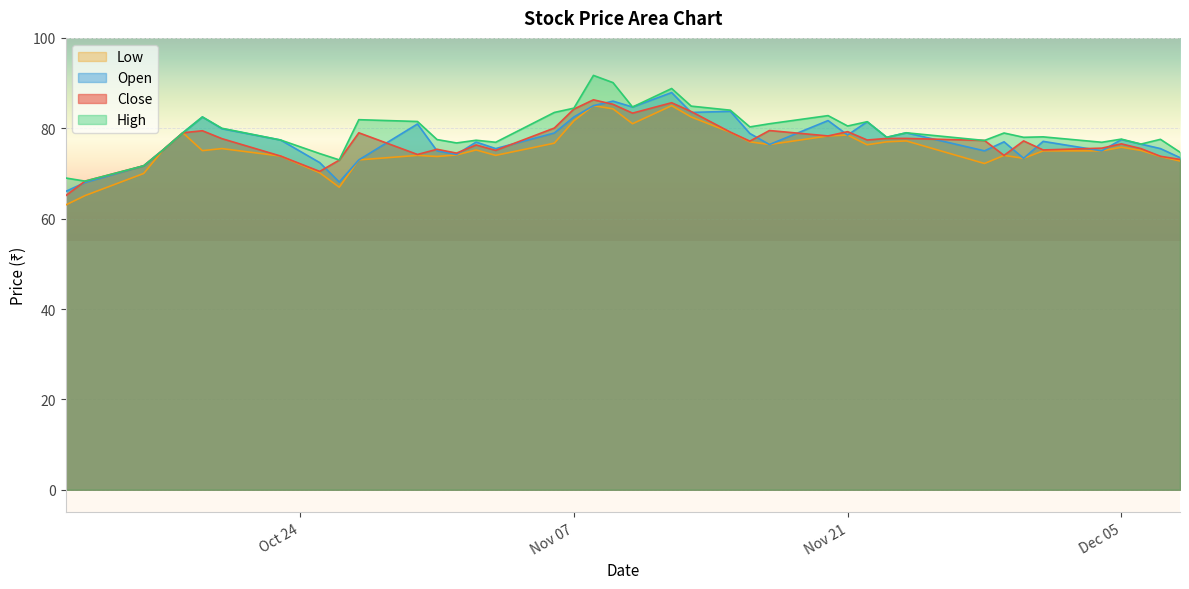

Is it true that Open equals 82.5 at Nov 07?

True